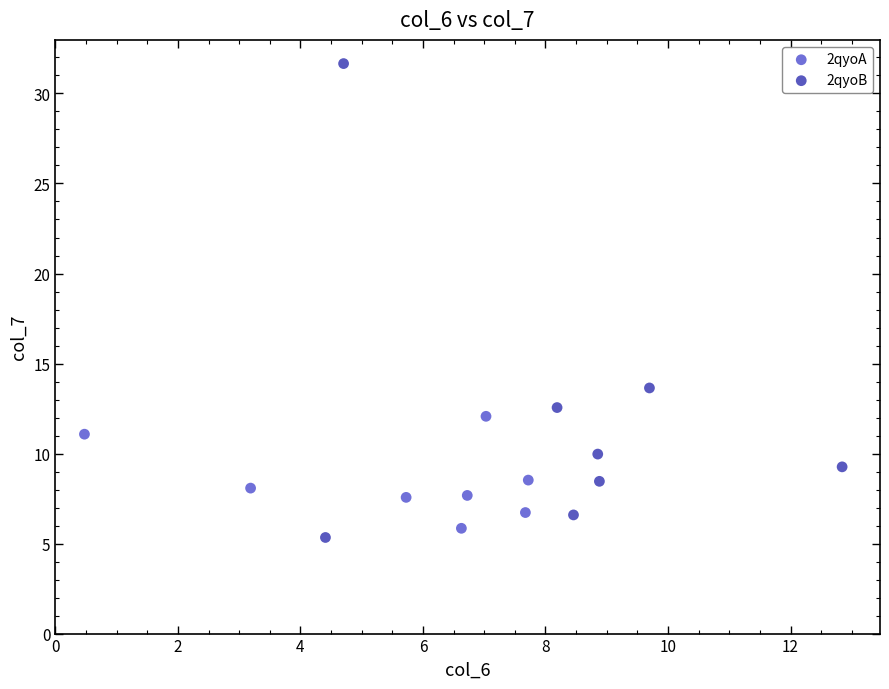

Which series reaches the maximum Y coordinate?

2qyoB